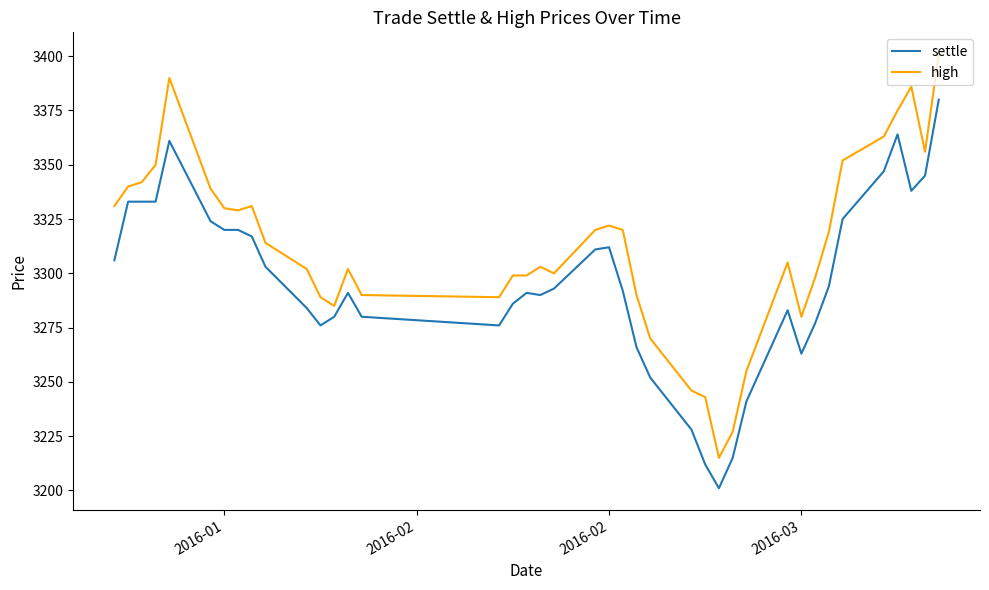

What is the difference between the maximum and minimum values in the high series?

186